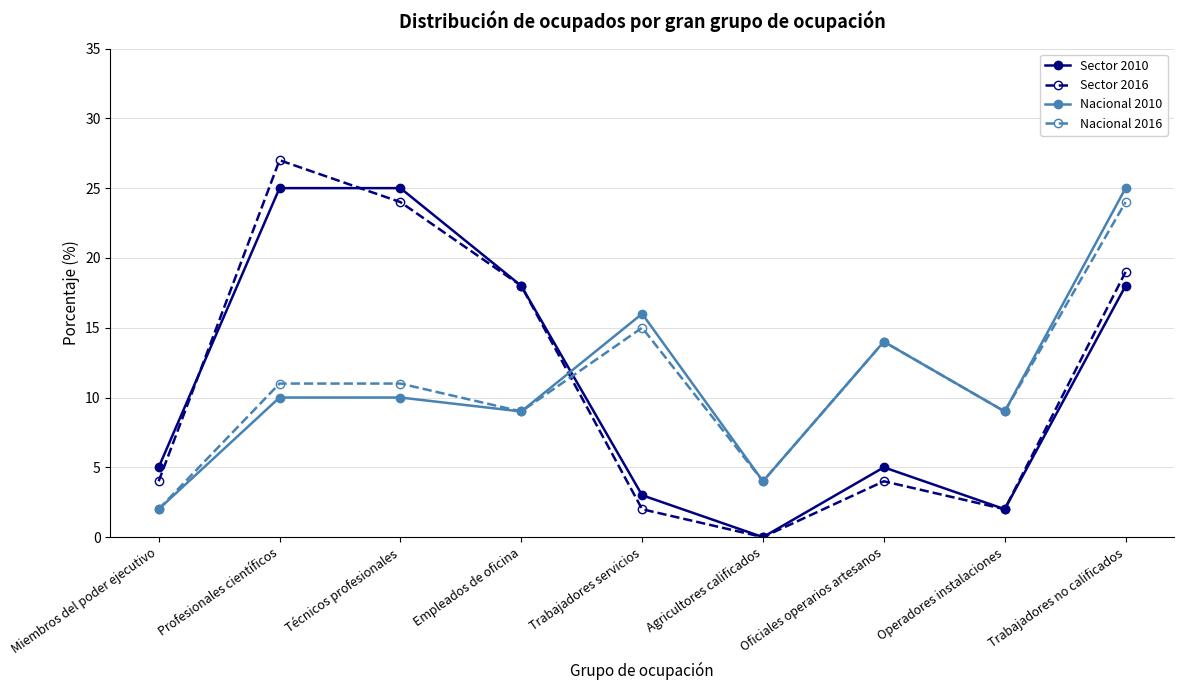

Which series ends up on top after the final intersection of Sector 2010 and Nacional 2016?

Nacional 2016